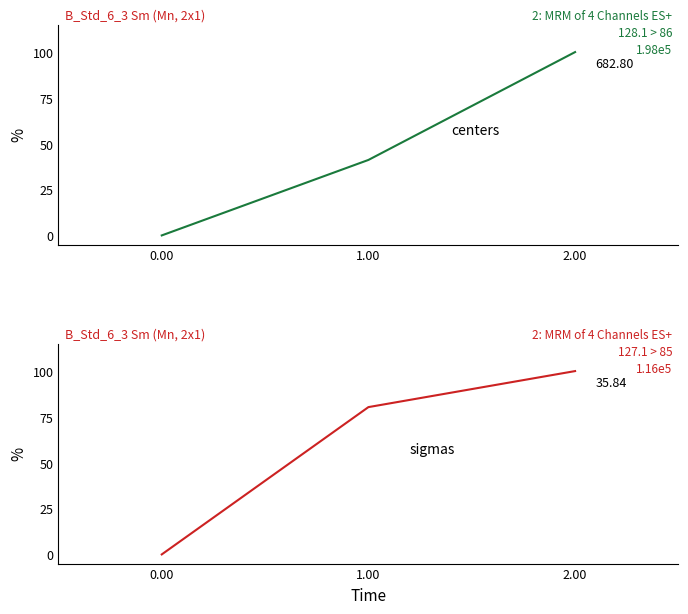

What are all the series names shown in the legend?

centers, sigmas